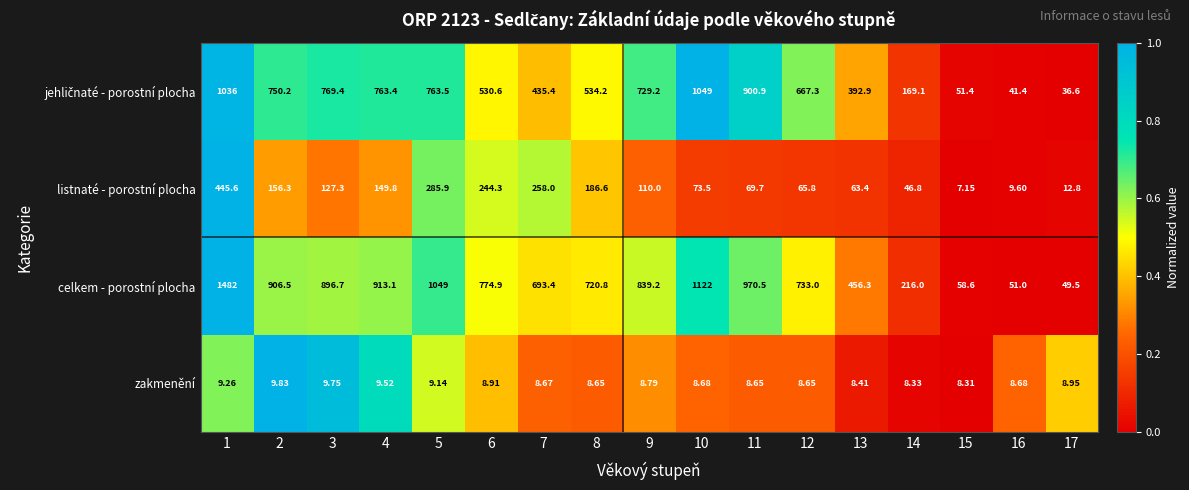

Which series has the largest total across all categories?

celkem - porostní plocha